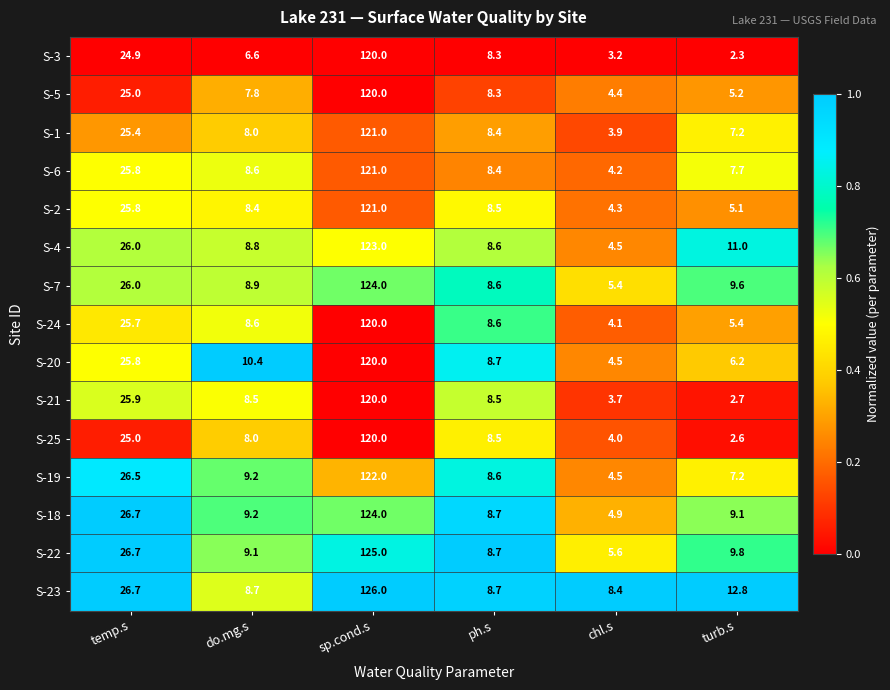

Which series has the largest range (max minus min)?

S-22